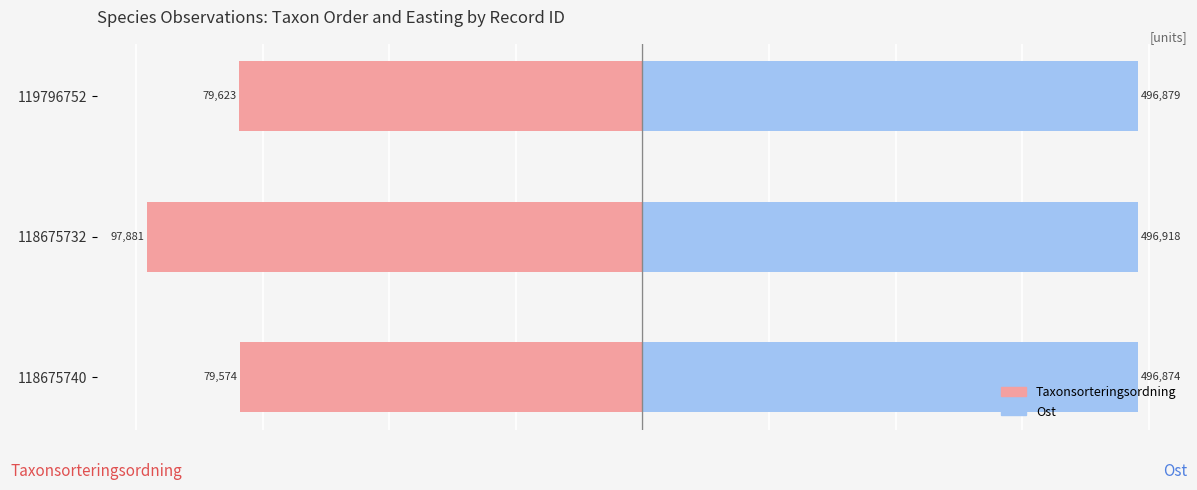

How many bars are there in each group?

2